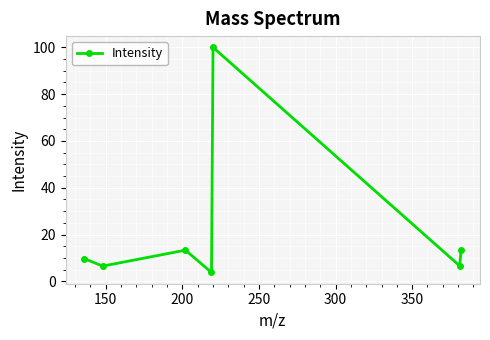

How many data points are above 9?

4